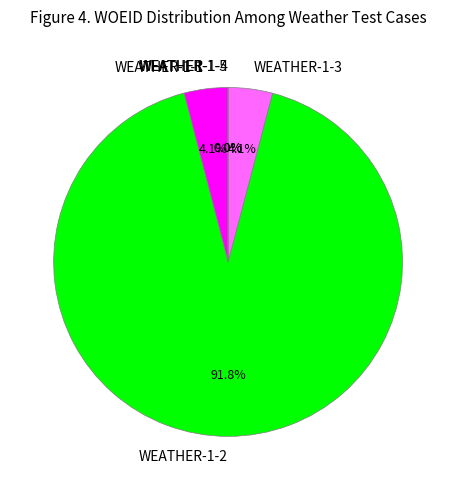

Which slice is the largest?

WEATHER-1-2